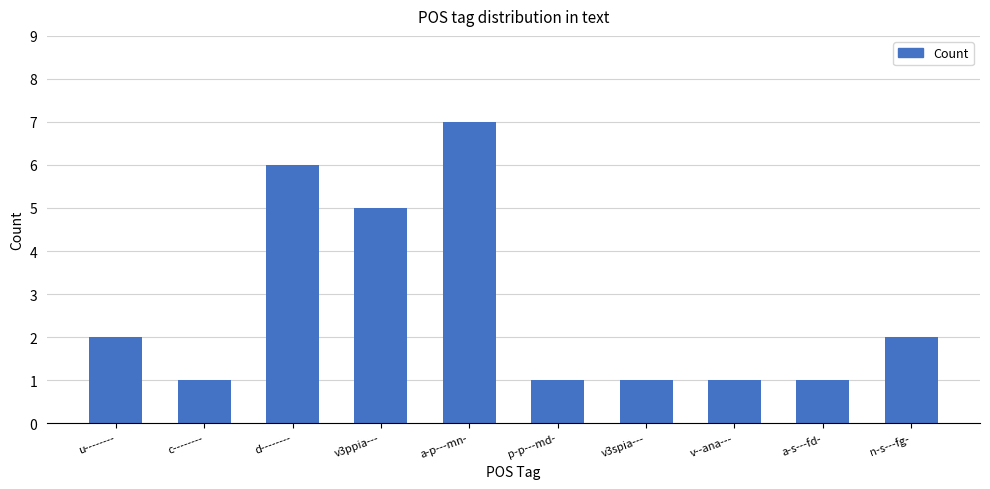

Between u-------- and v--ana---, which is larger?

u--------